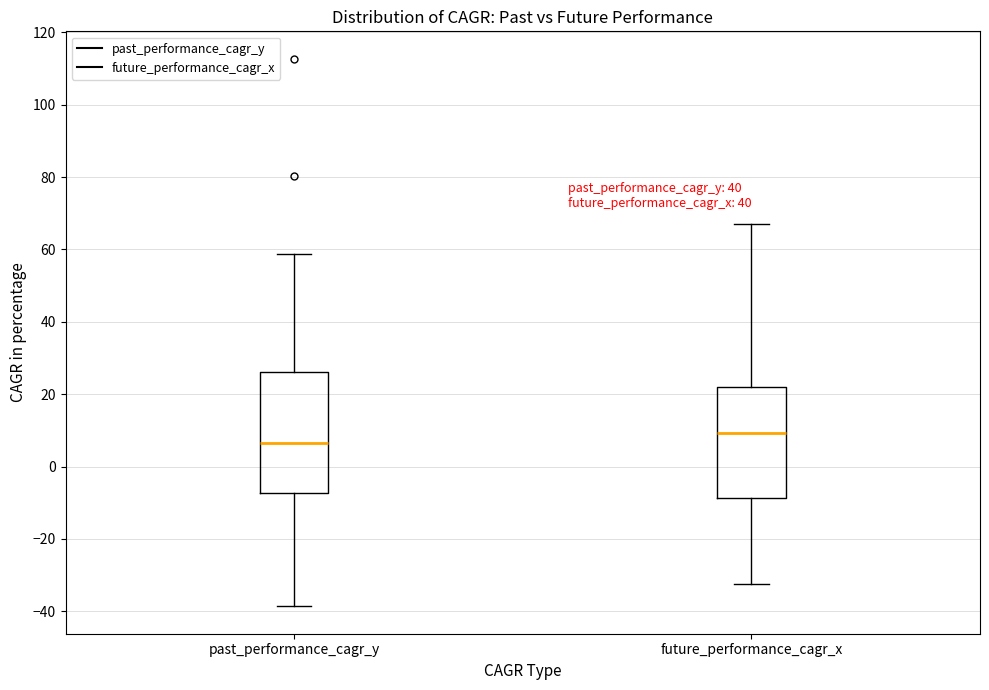

Where is the upper edge of the box for past_performance_cagr_y on the y-axis? The values are not printed on the chart, so give them approximately, as read against the axis.

26